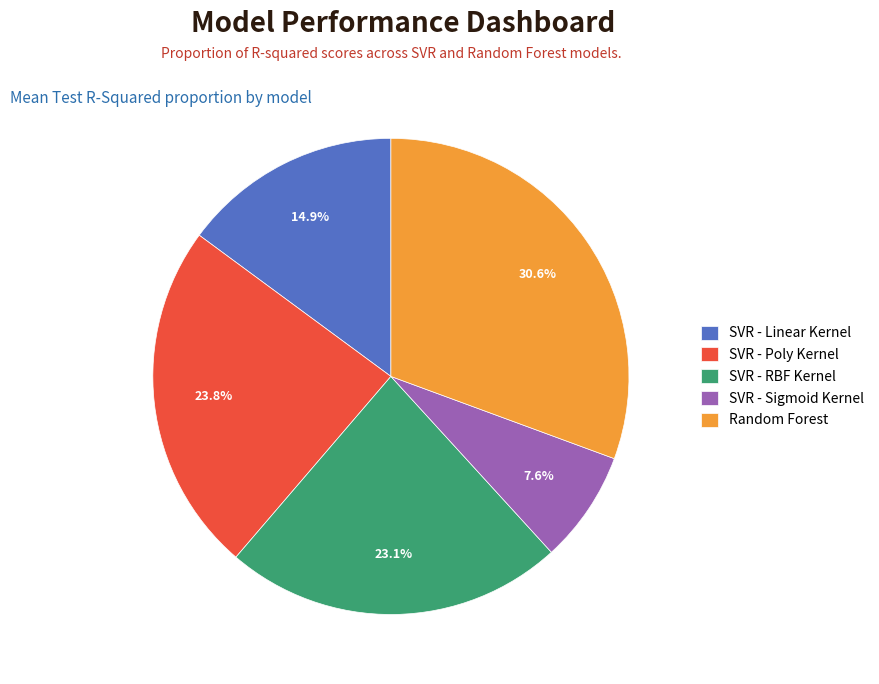

Is there a majority slice in this chart?

No